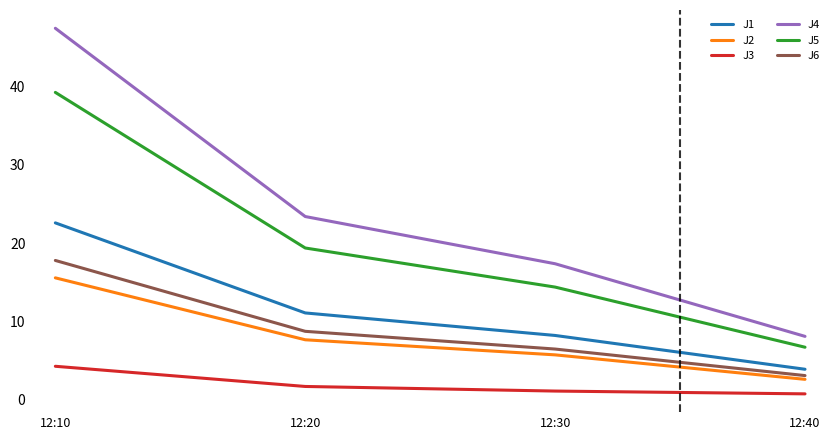

What is the total value across all series at 12:30?

53.0